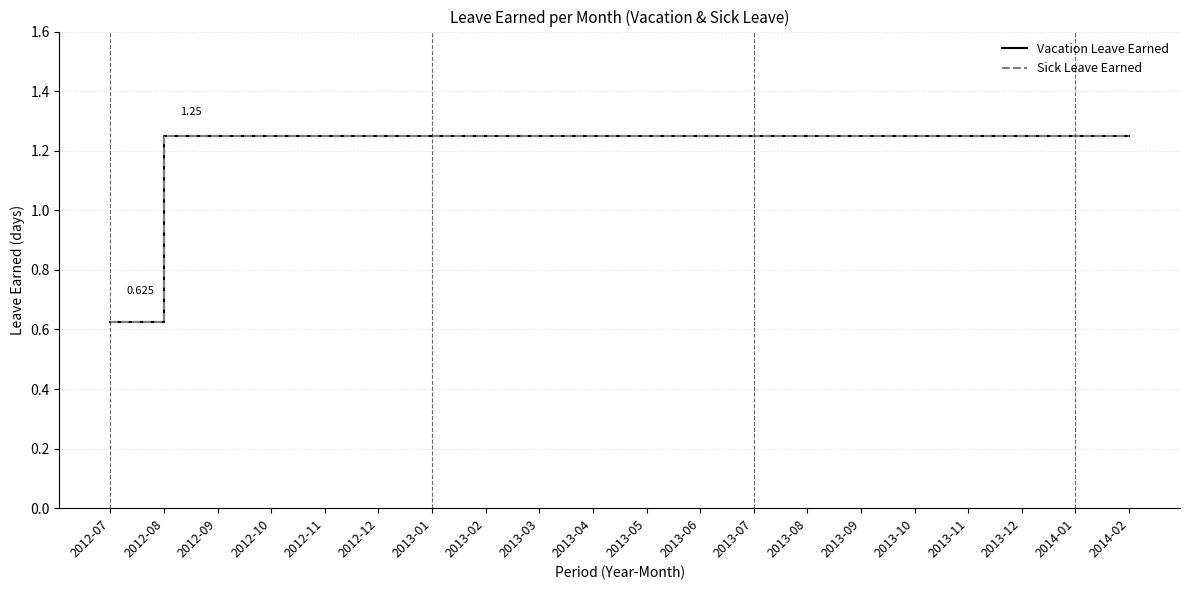

Does the chart display data point markers on the line(s)?

No